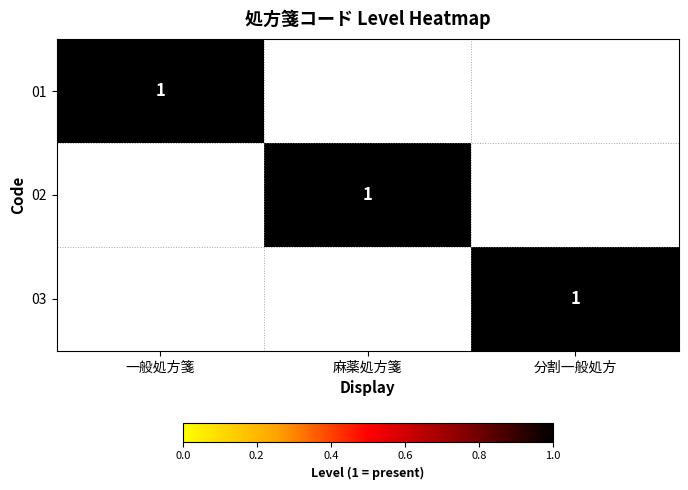

The 03 series shows 2 at 分割一般処方. True or false?

False